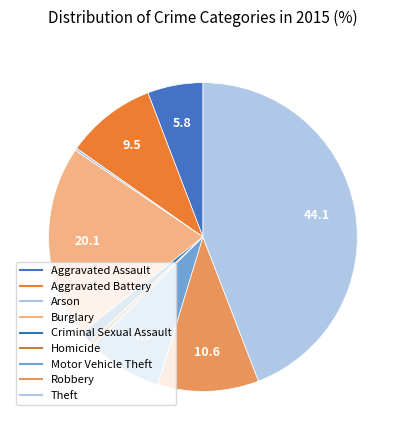

Does Robbery account for over 50% of the chart?

No